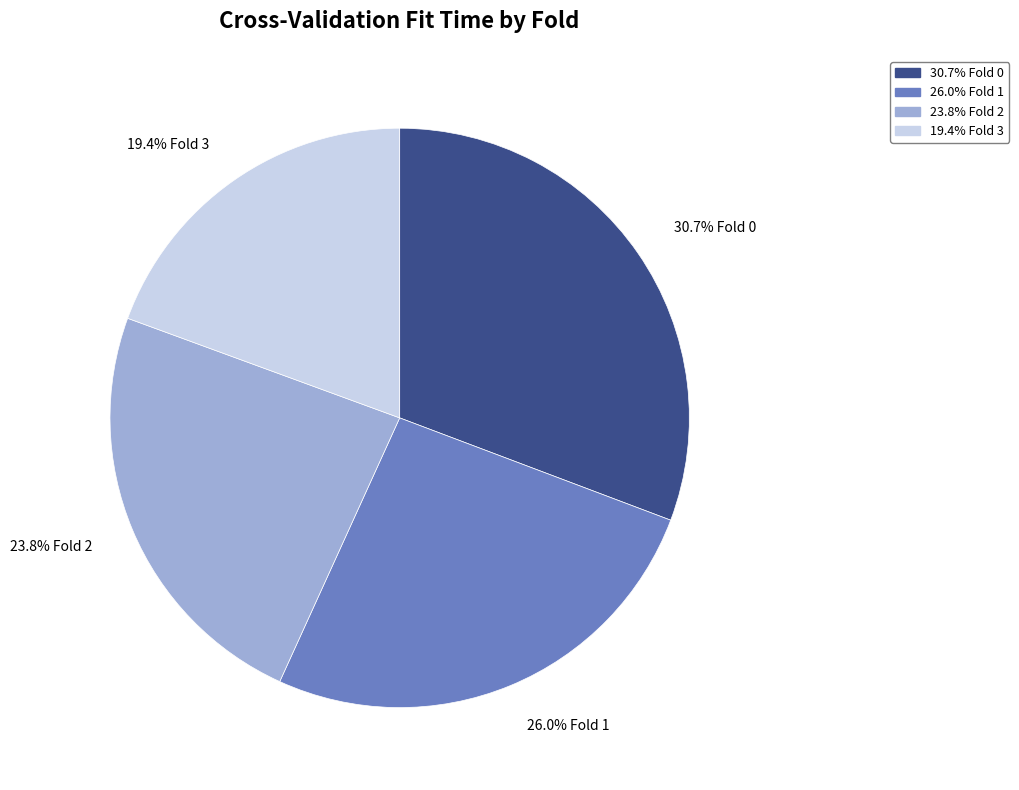

Does any single category account for the majority?

No